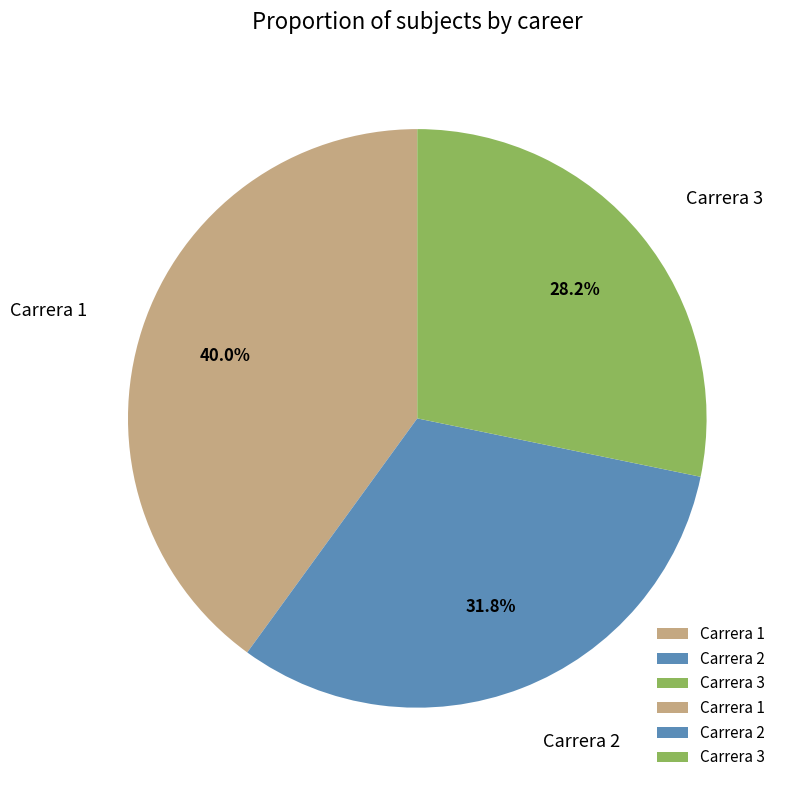

What is the ratio of the value at Carrera 3 to the value at Carrera 2?

0.9